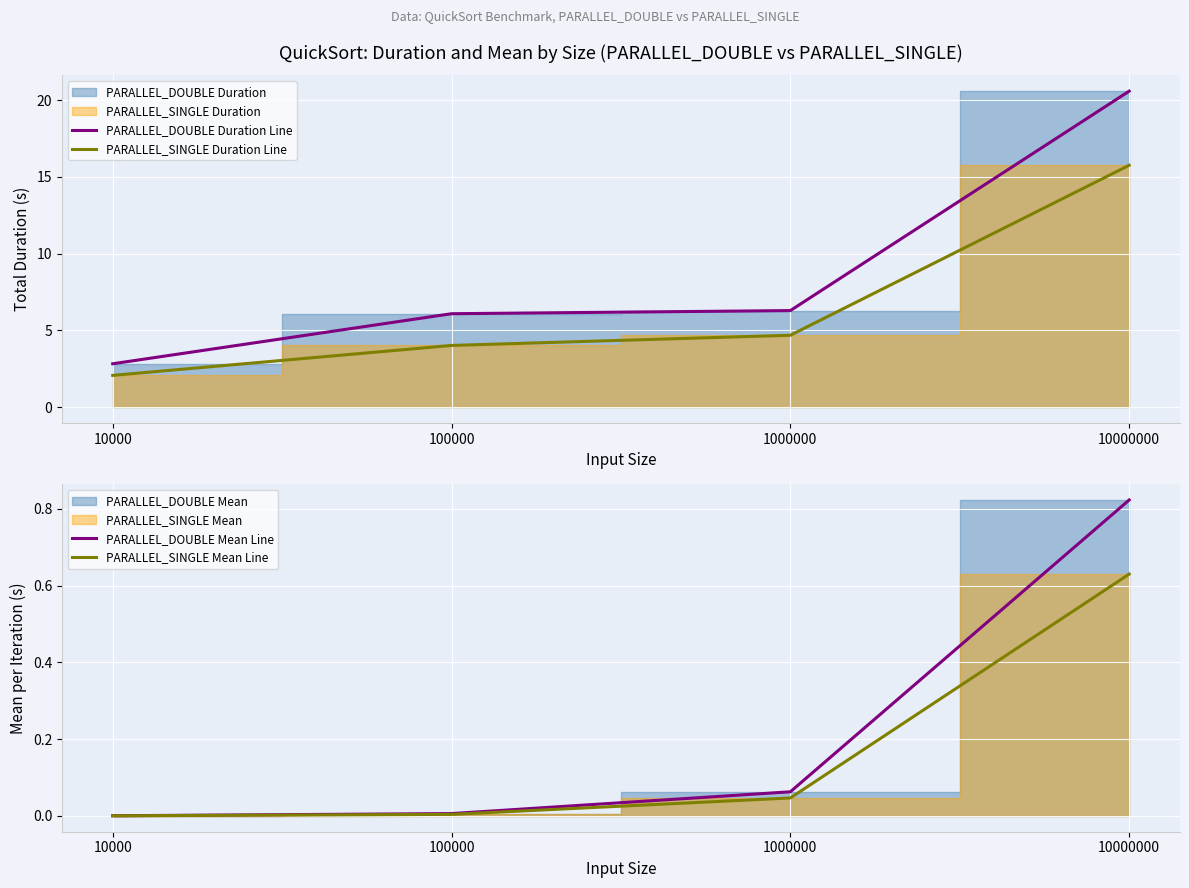

Reading left to right, list all the values displayed in this chart.

PARALLEL_DOUBLE Duration Line: 10000=2.8	100000=6.1	1000000=6.3	10000000=20.6
PARALLEL_SINGLE Duration Line: 10000=2.1	100000=4.0	1000000=4.7	10000000=15.8
PARALLEL_DOUBLE Mean Line: 10000=0.0	100000=0.0	1000000=0.1	10000000=0.8
PARALLEL_SINGLE Mean Line: 10000=0.0	100000=0.0	1000000=0.0	10000000=0.6